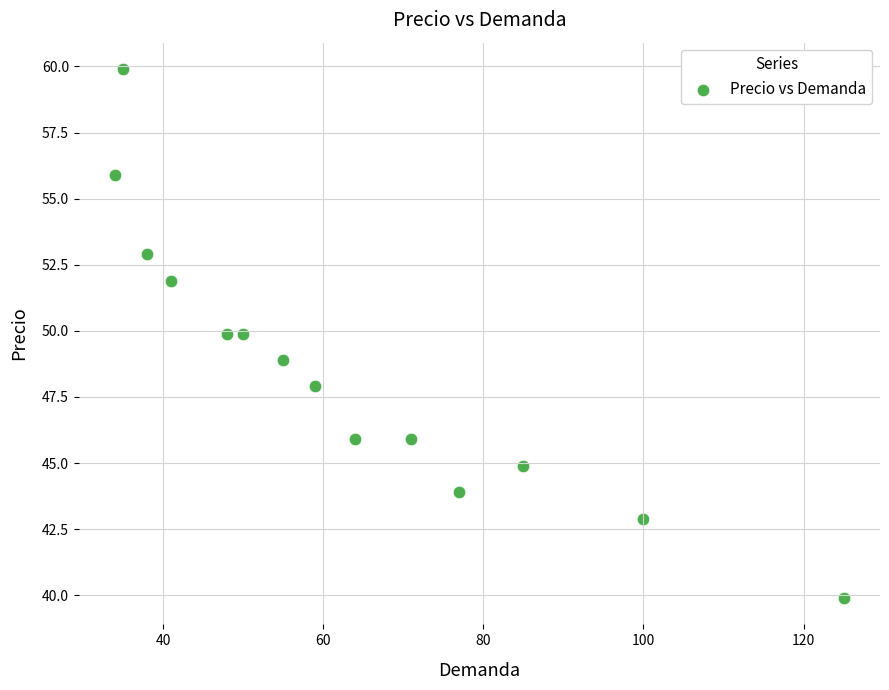

What is the range of Y values (max minus min)?

20.0